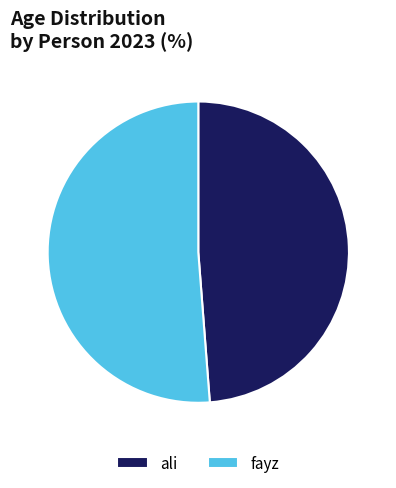

Which category accounts for the majority?

fayz